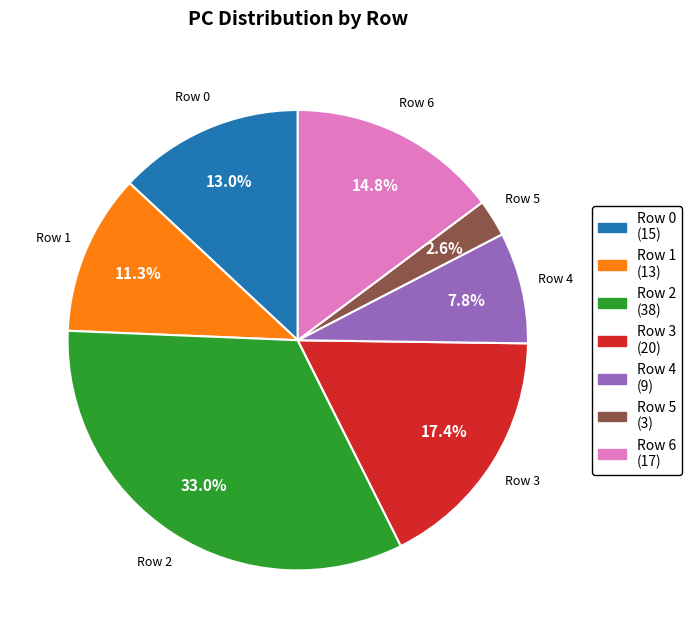

Does any single category account for the majority?

No